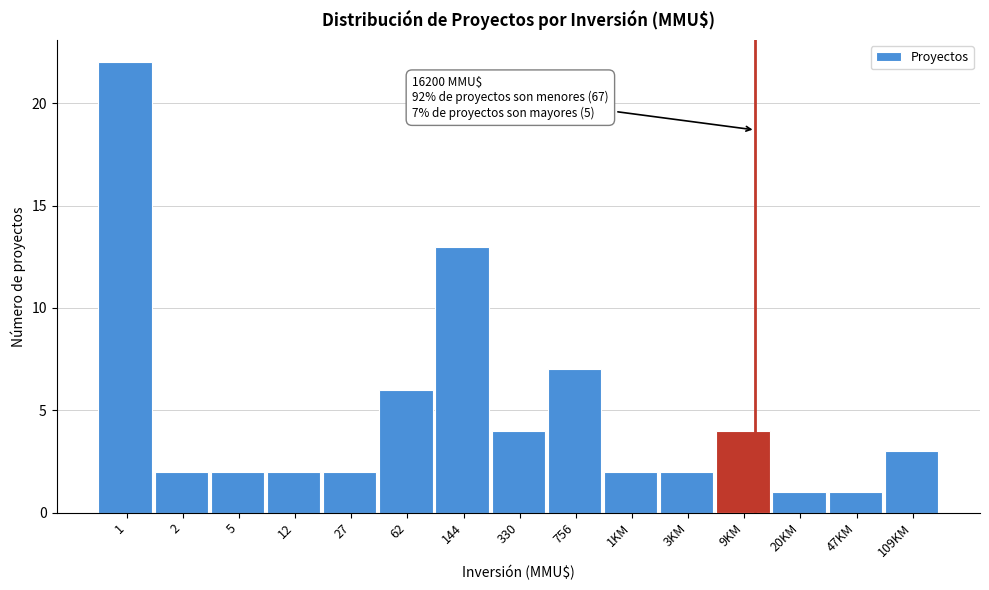

Reading left to right, extract all data points from this chart.

22	2	2	2	2	6	13	4	7	2	2	4	1	1	3